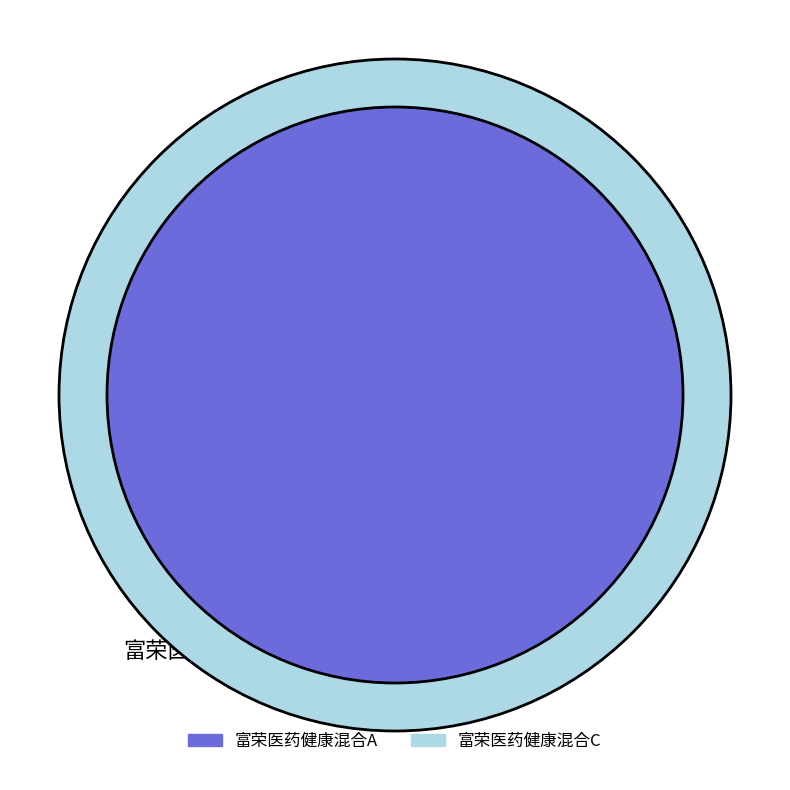

Which slice represents more than half of the pie?

富荣医药健康混合A